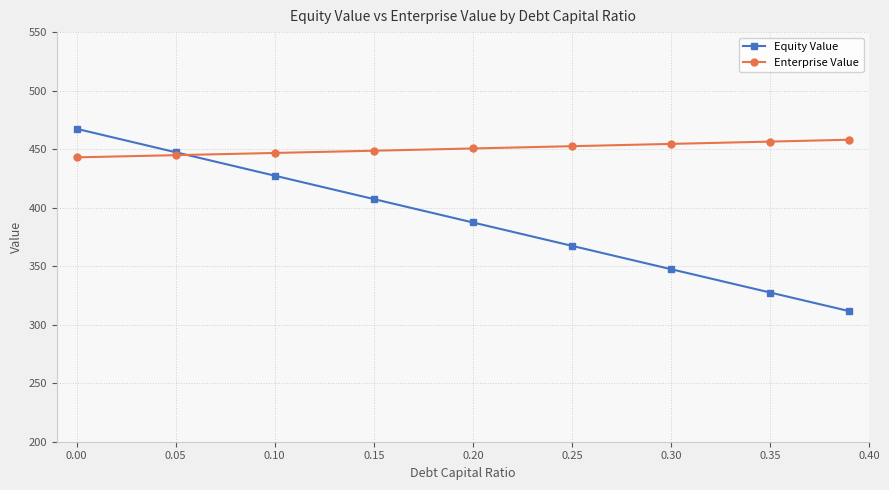

True or false: Equity Value and Enterprise Value cross at least once.

True